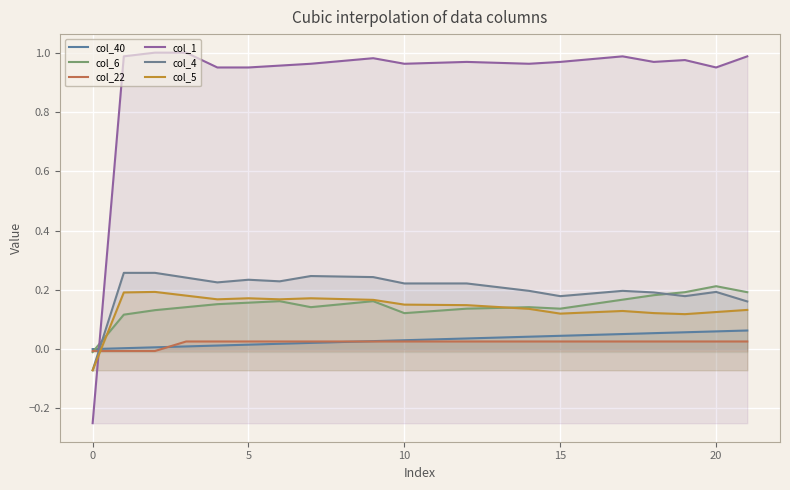

Which series has the largest total across all categories?

col_1